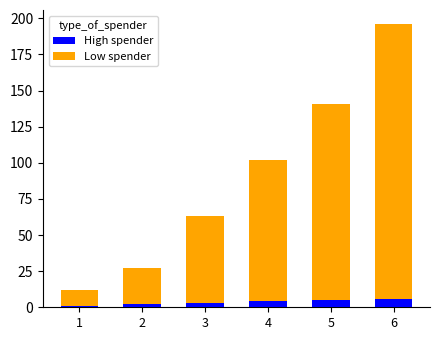

Count the High spender values in the range 2 to 5.

4